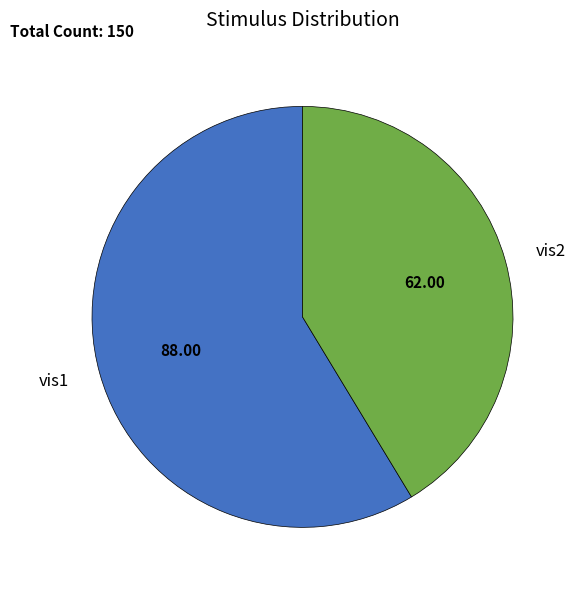

How many segments does this pie chart have?

2